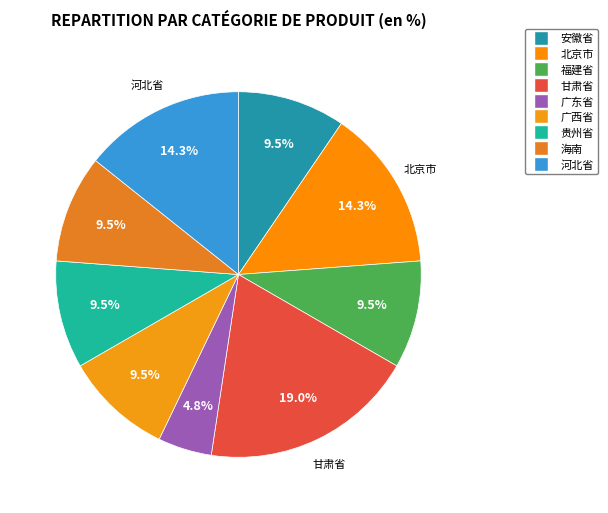

Which slice is the largest?

甘肃省